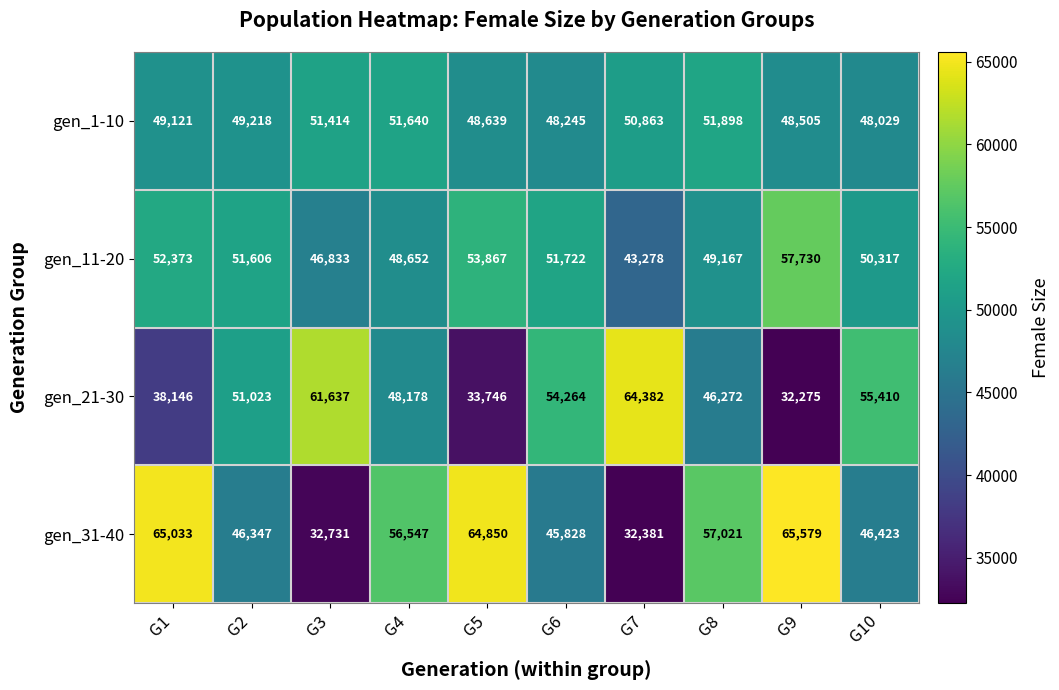

At which category does the chart reach its peak across all series?

G9